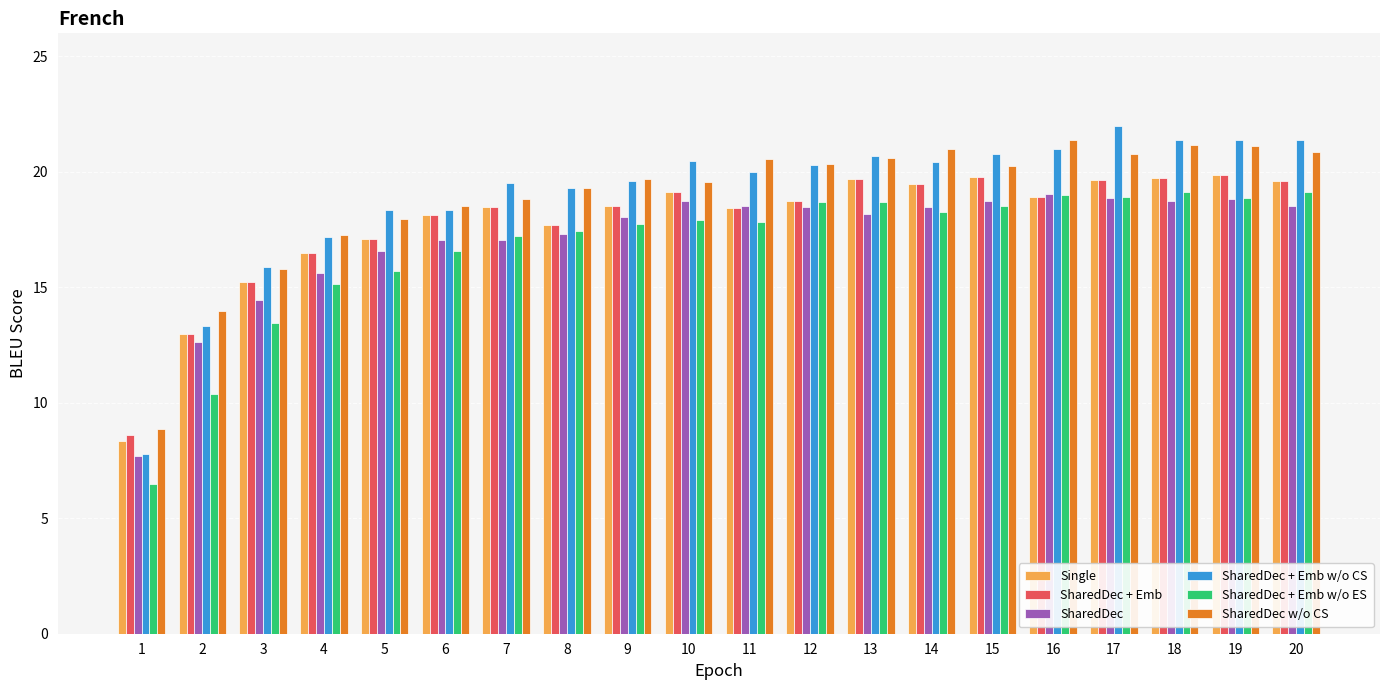

What is the greatest value displayed?

22.0